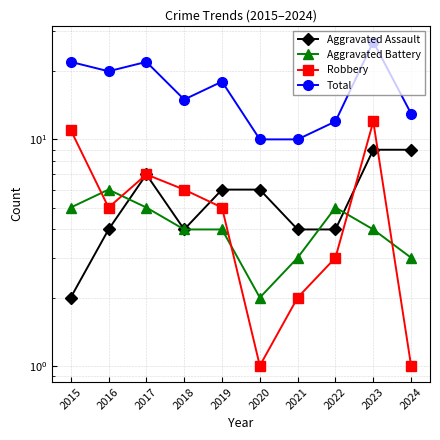

What value does the Aggravated Battery series have at 2021?

3